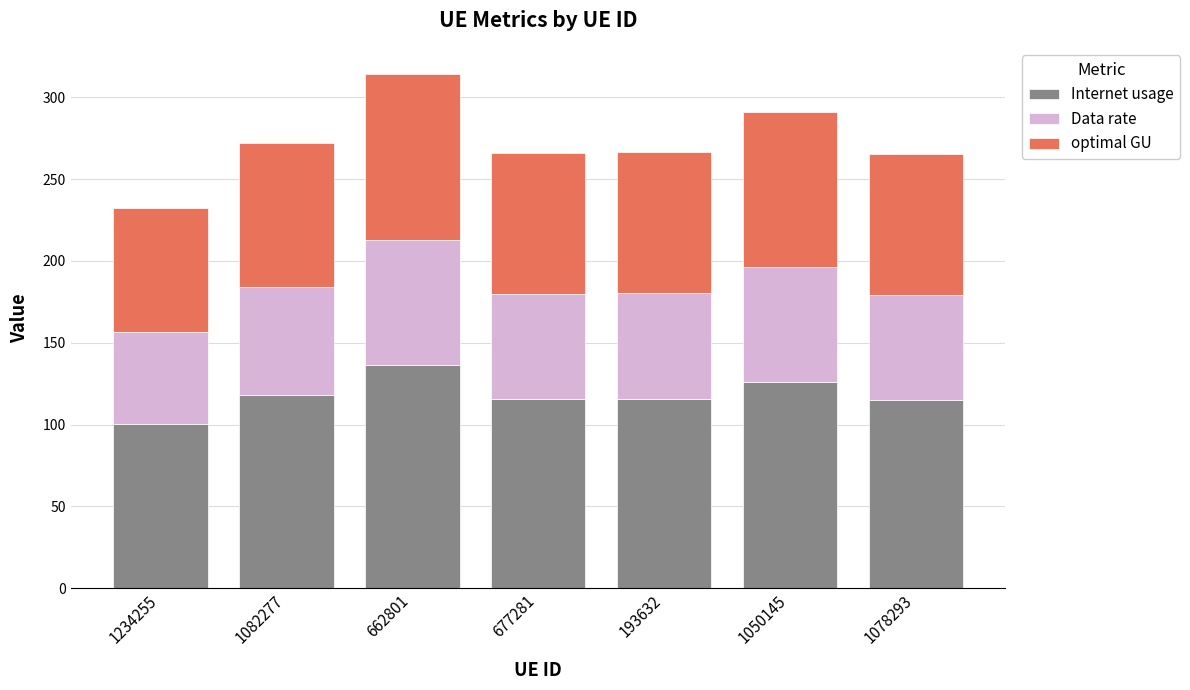

What is the difference between the Internet usage values at 1050145 and 193632?

10.4